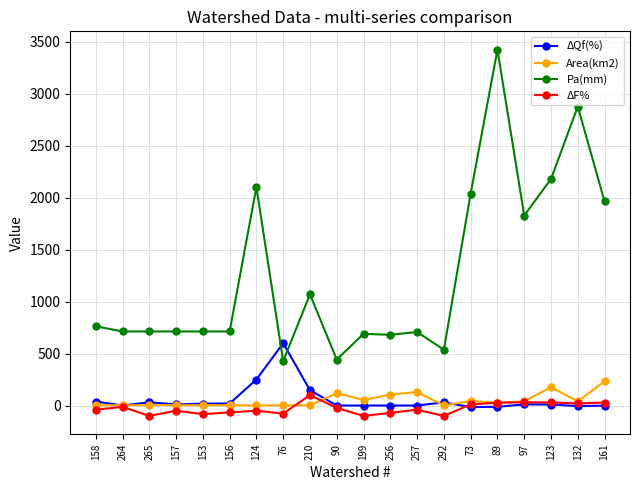

True or false: Pa(mm) and ΔF% intersect in this chart.

False